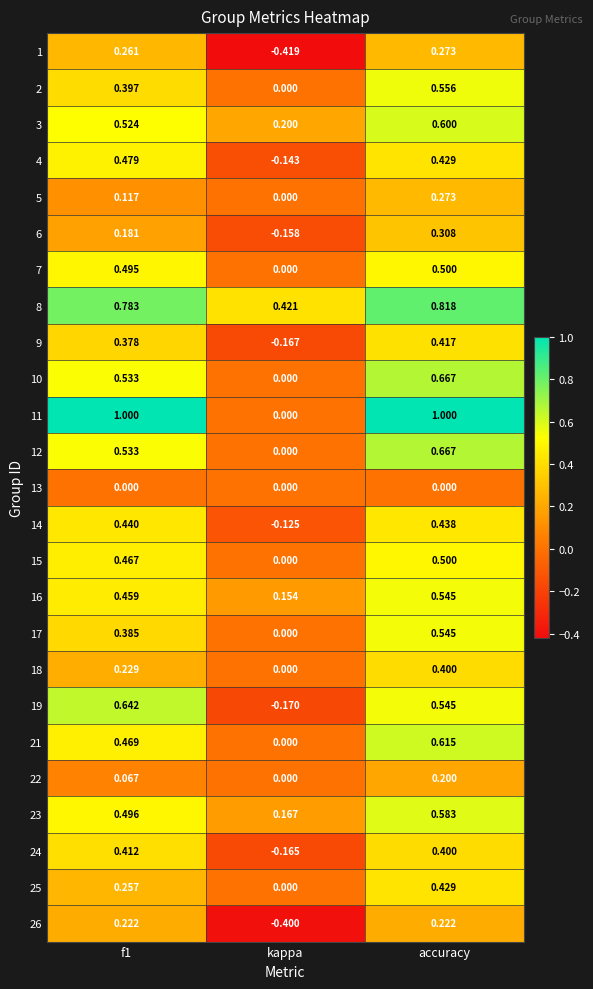

At which category is the sum across all series the highest?

accuracy